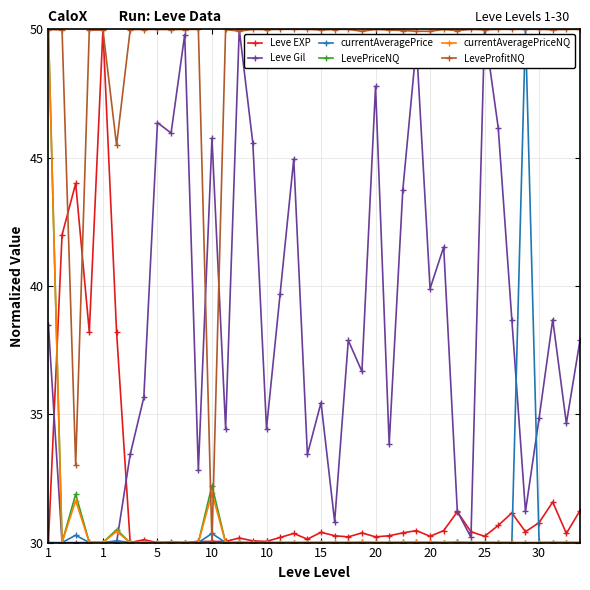

What is the minimum value for Leve EXP?

30.0